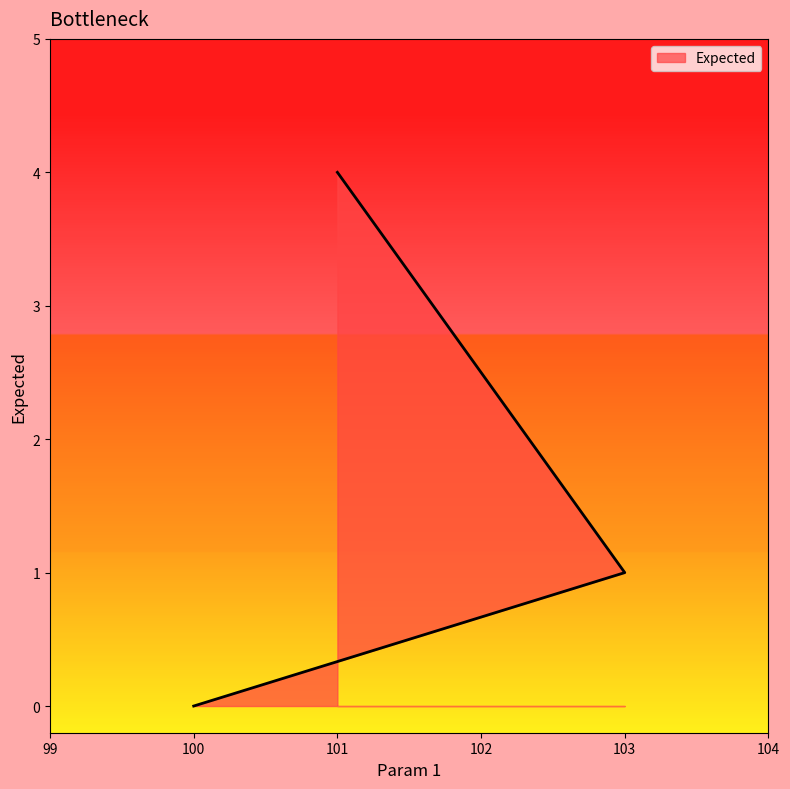

The value at 101 is 4. True or false?

True